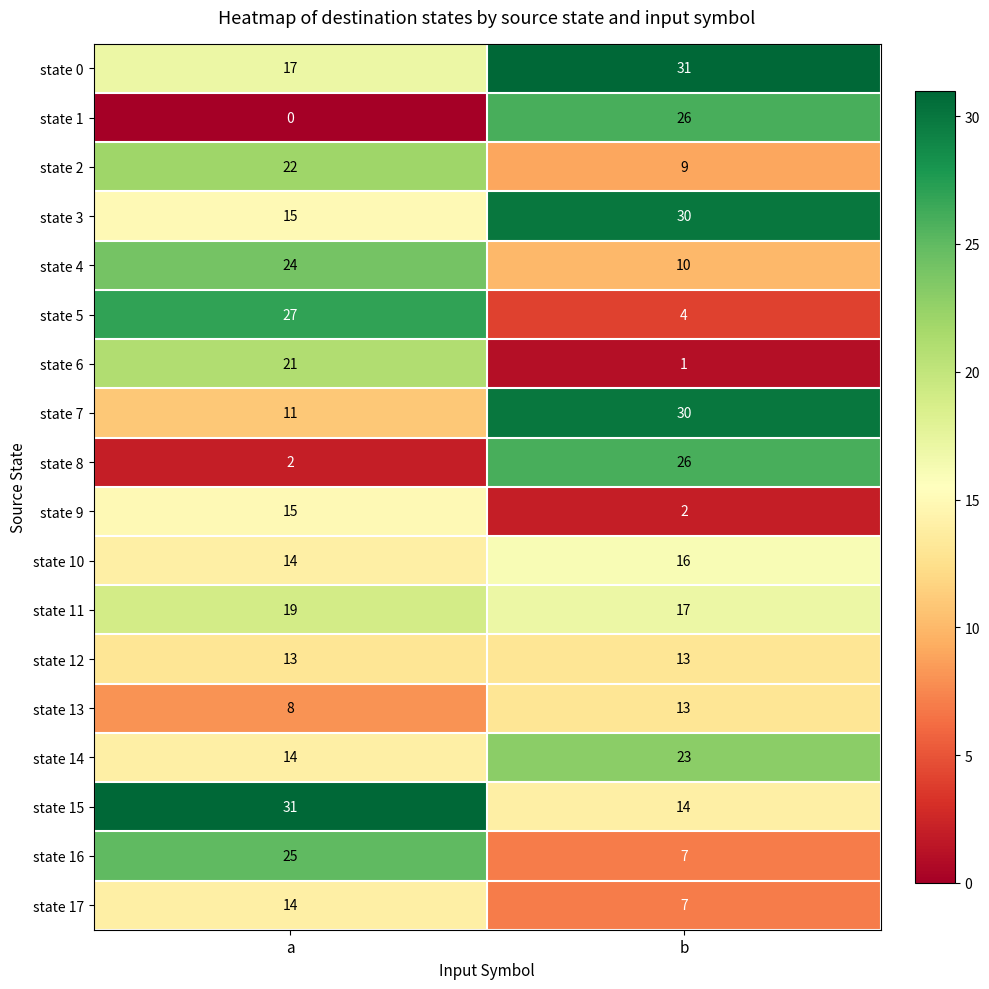

At which label is state 14 closest to 18?

a